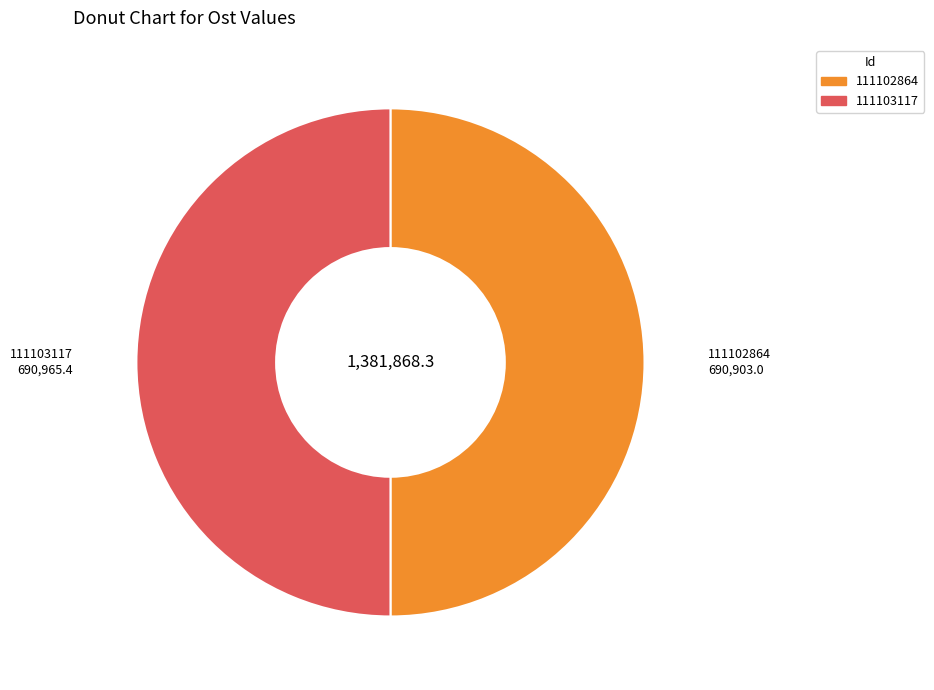

How many segments does this pie chart have?

2